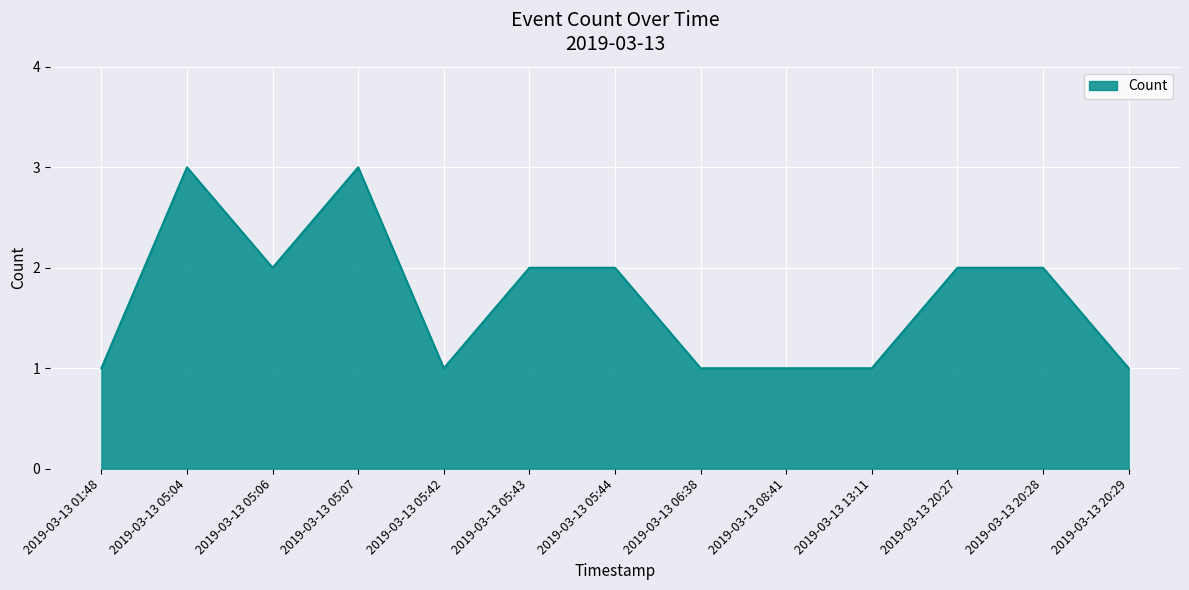

What is the maximum value shown in the chart?

3